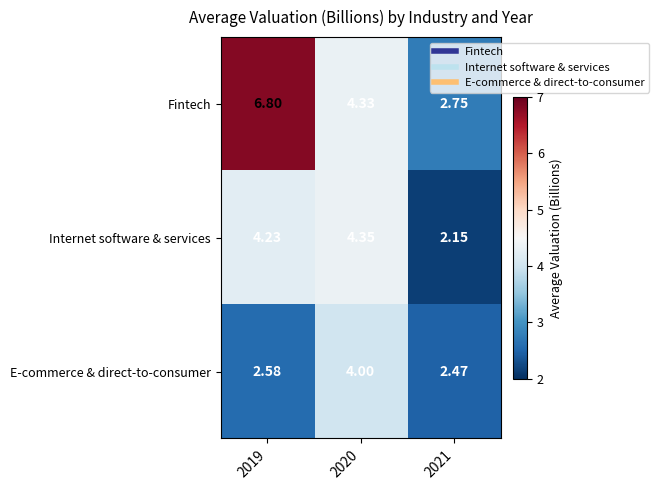

List the series in order of their peak value, highest first.

Fintech, Internet software & services, E-commerce & direct-to-consumer